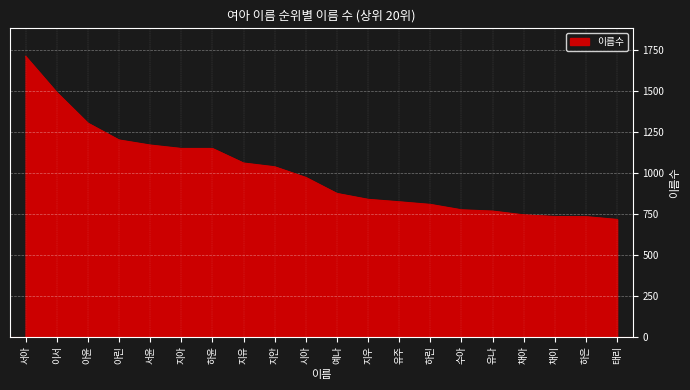

How many values are below 974?

10